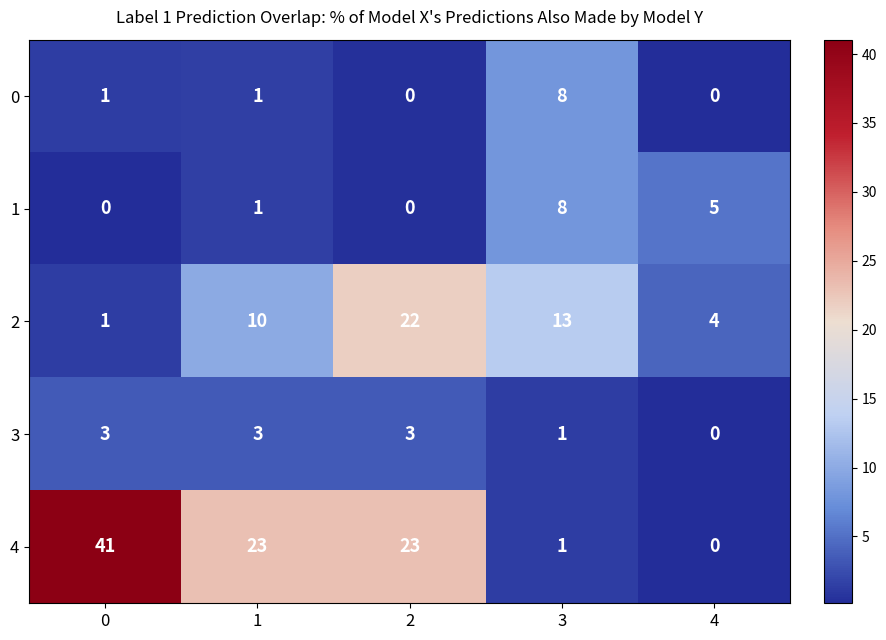

At which category is the sum across all series the highest?

2